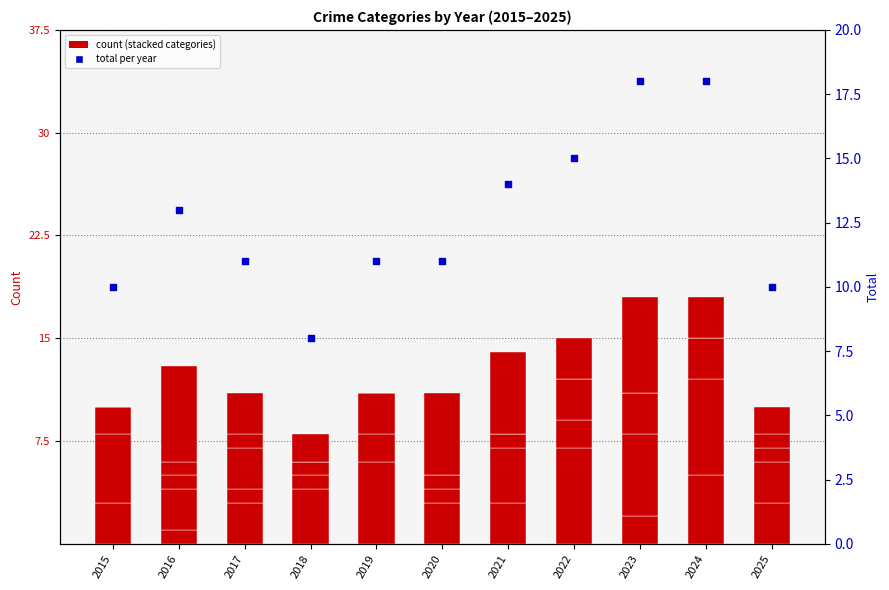

At how many categories does at least one series exceed 10?

8